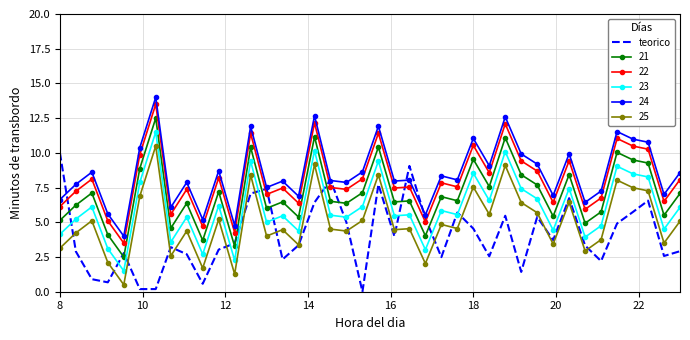

How many categories are shown in the chart?

40